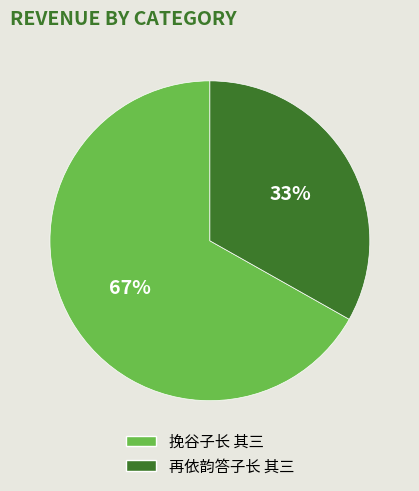

What is the ratio of the value at 挽谷子长 其三 to the value at 再依韵答子长 其三?

2.0